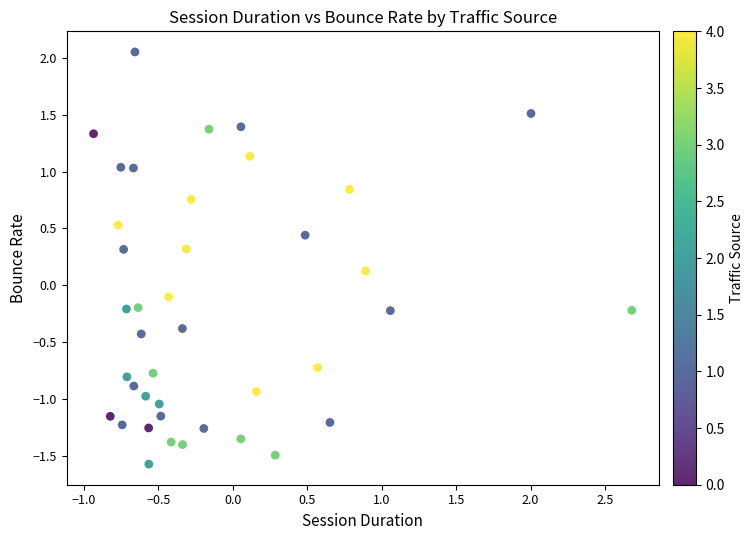

What is the range of Y values (max minus min)?

3.6